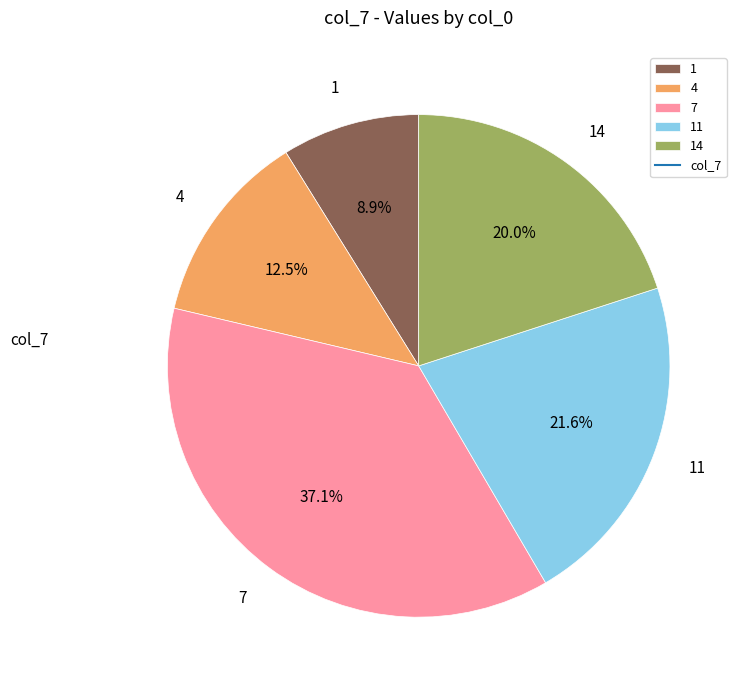

To the nearest percent, what percentage of the pie is 11?

22%